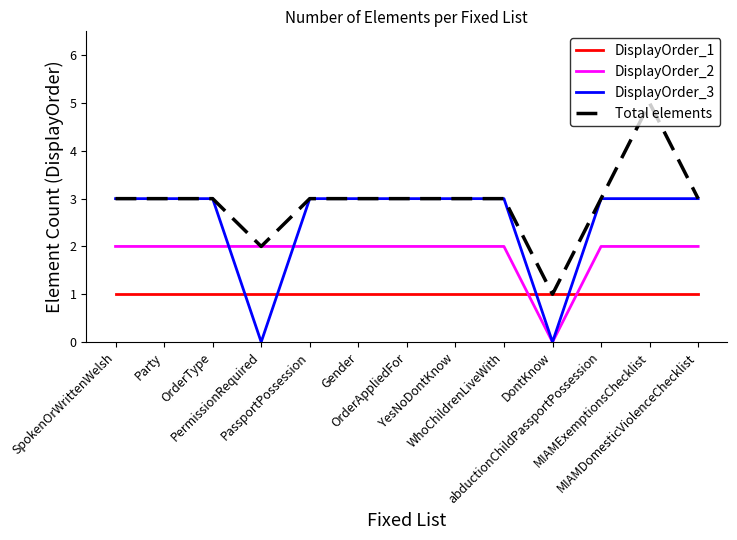

List the series in order of their overall mean, highest first.

Total elements, DisplayOrder_3, DisplayOrder_2, DisplayOrder_1